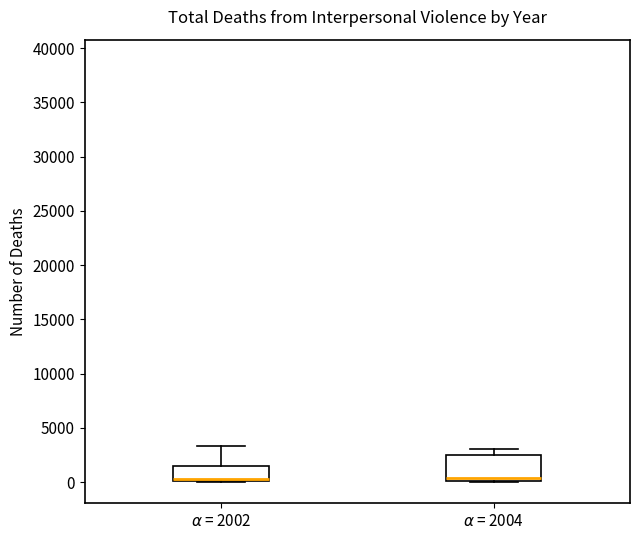

Reading left to right, transcribe this box plot: for each box, give where its median line is, the range the box spans, and where its two whiskers end, as read against the y-axis. The values are not printed on the chart, so give them approximately, as read against the axis.

$\alpha$ = 2002: median 500, box 0 to 1500, whiskers 0 to 3500
$\alpha$ = 2004: median 500, box 0 to 2500, whiskers 0 to 3000